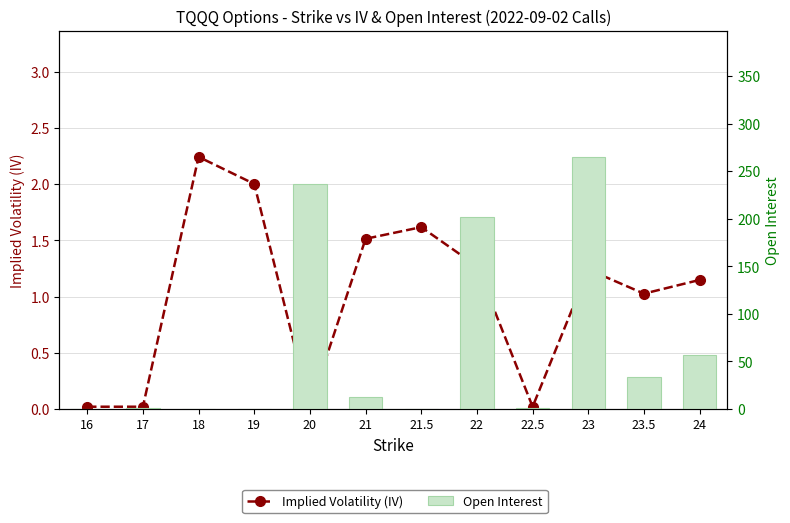

What is the total value across all series at 23.5?

35.0